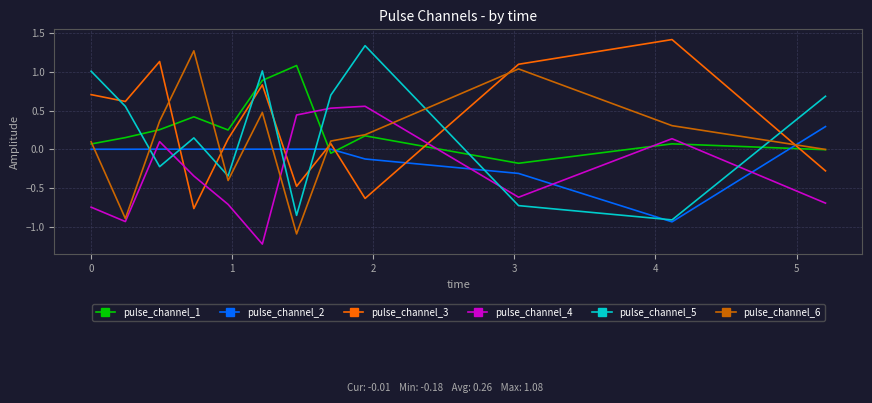

After their last crossing, which series has the higher values: pulse_channel_1 or pulse_channel_2?

pulse_channel_2